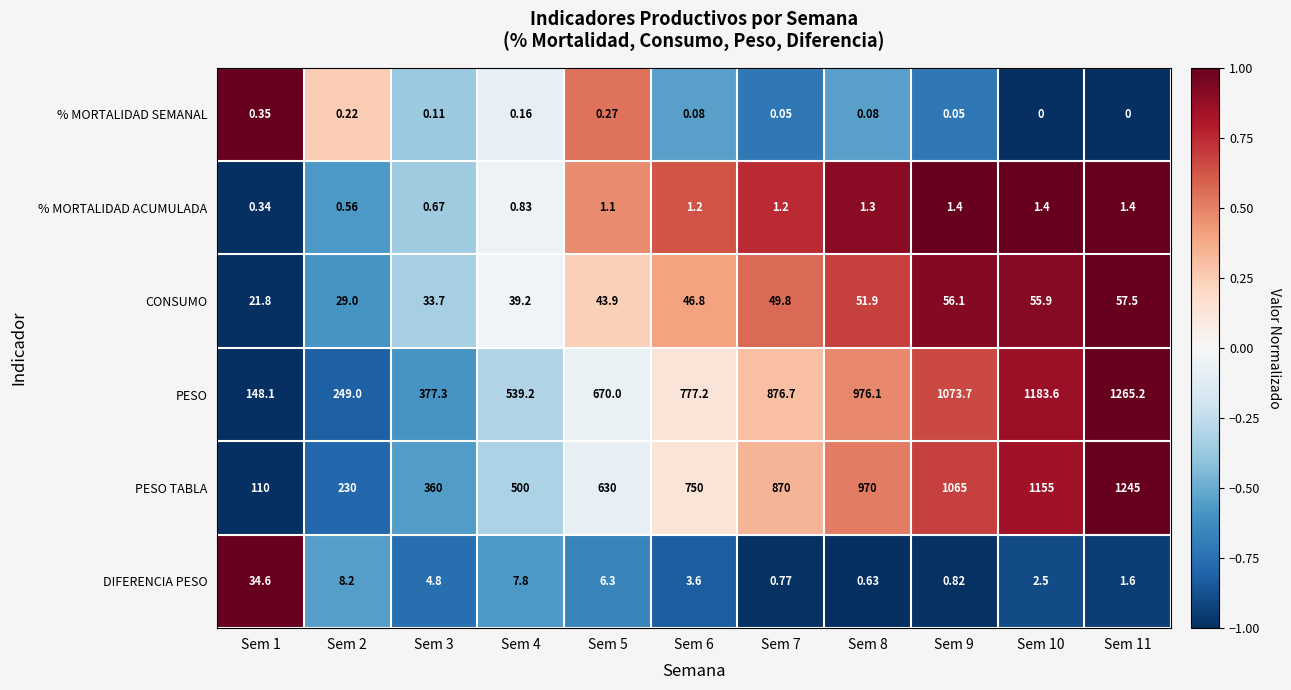

Which series has the largest total across all categories?

PESO